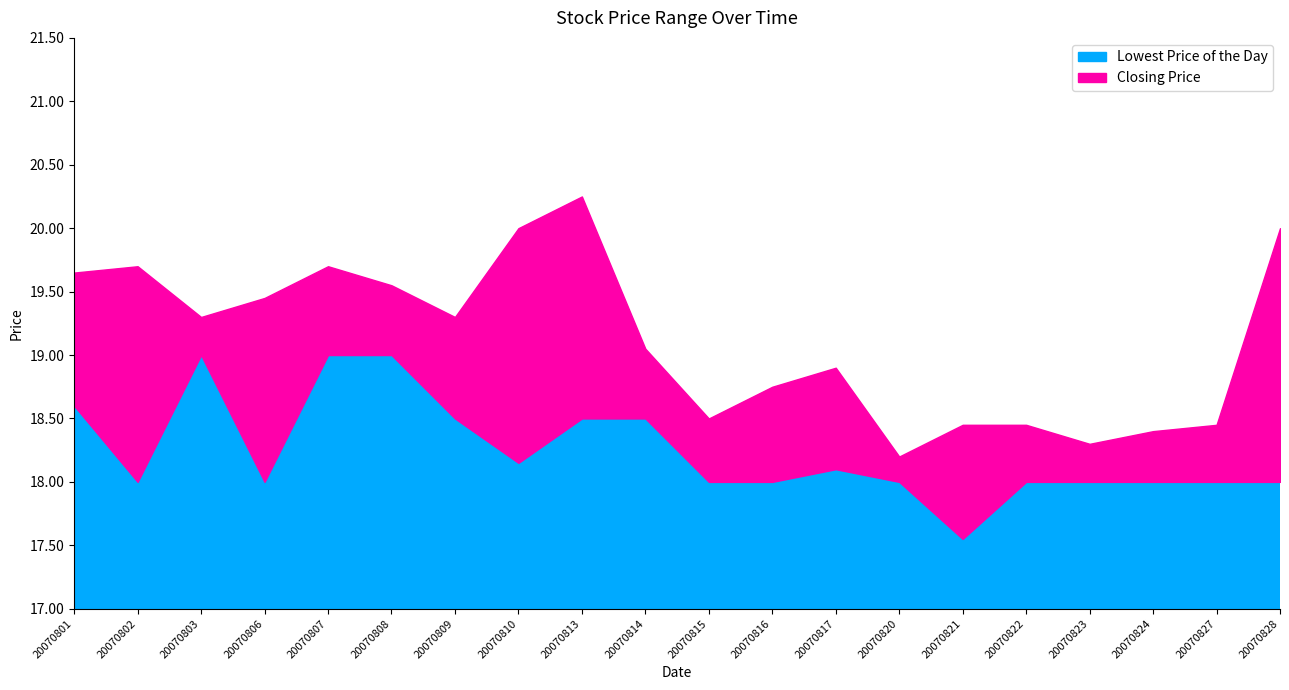

True or false: Closing Price and Lowest Price of the Day cross at least once.

False